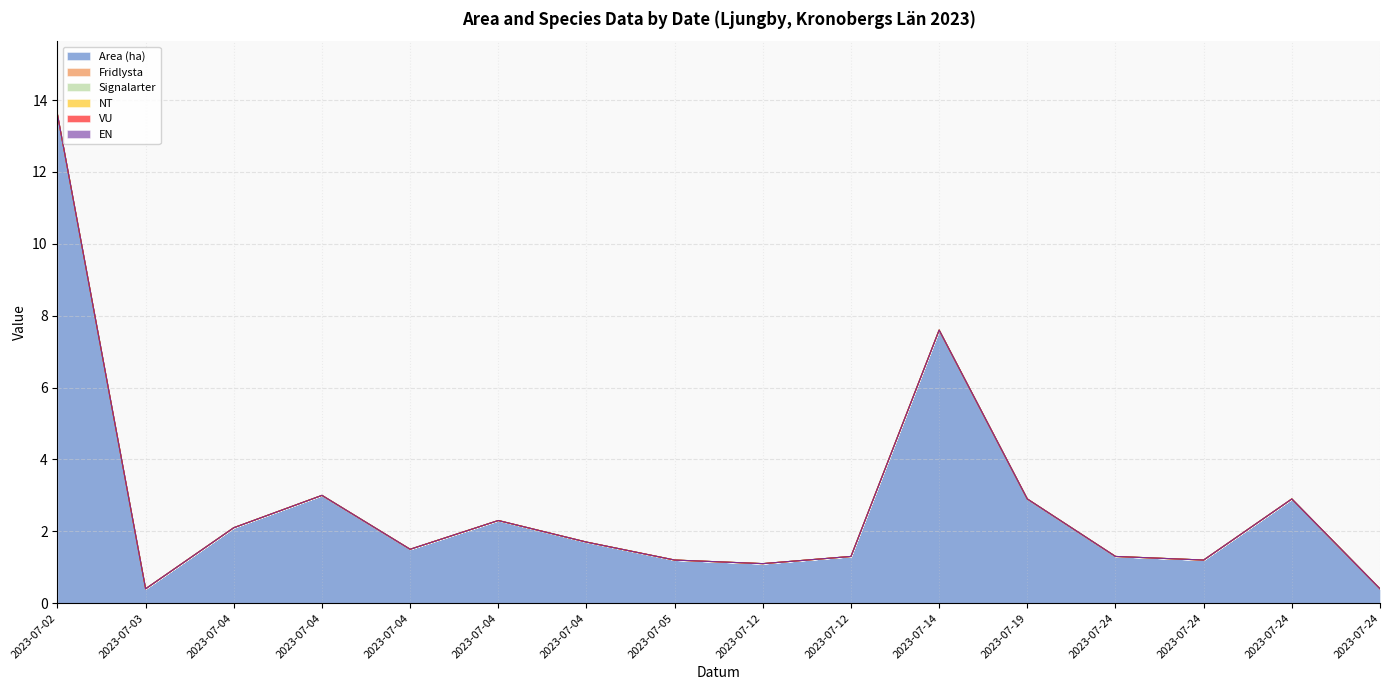

What are all the series names shown in the legend?

Area (ha), Fridlysta, Signalarter, NT, VU, EN